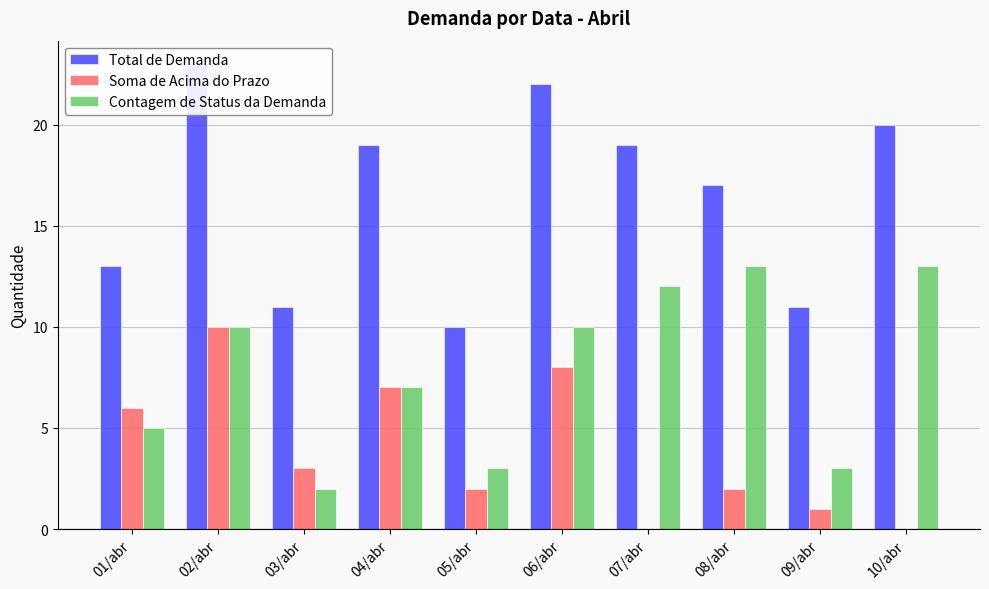

Reading right to left, what are all the values shown in this chart?

Total de Demanda: 10/abr=20	09/abr=11	08/abr=17	07/abr=19	06/abr=22	05/abr=10	04/abr=19	03/abr=11	02/abr=23	01/abr=13
Soma de Acima do Prazo: 10/abr=0	09/abr=1	08/abr=2	07/abr=0	06/abr=8	05/abr=2	04/abr=7	03/abr=3	02/abr=10	01/abr=6
Contagem de Status da Demanda: 10/abr=13	09/abr=3	08/abr=13	07/abr=12	06/abr=10	05/abr=3	04/abr=7	03/abr=2	02/abr=10	01/abr=5